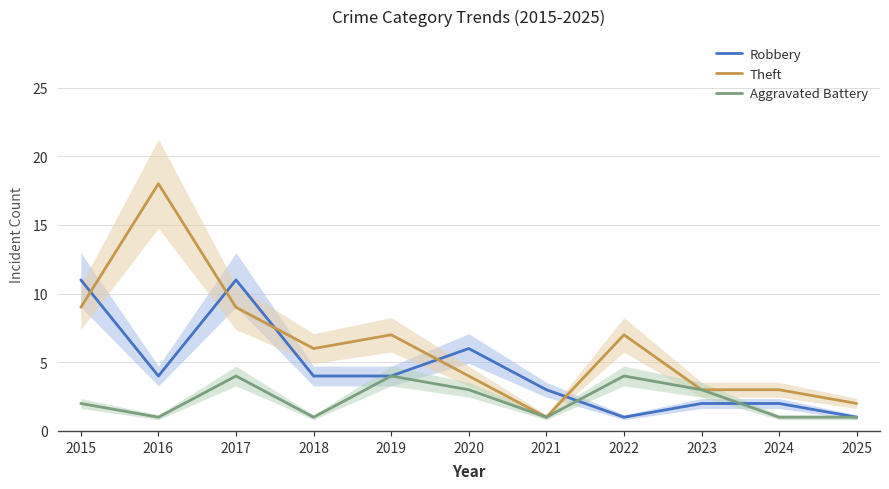

Does the chart display data point markers on the line(s)?

No